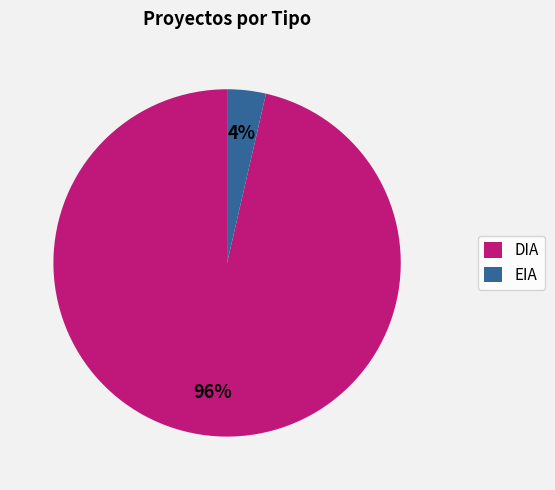

To the nearest percent, what portion does EIA represent?

4%